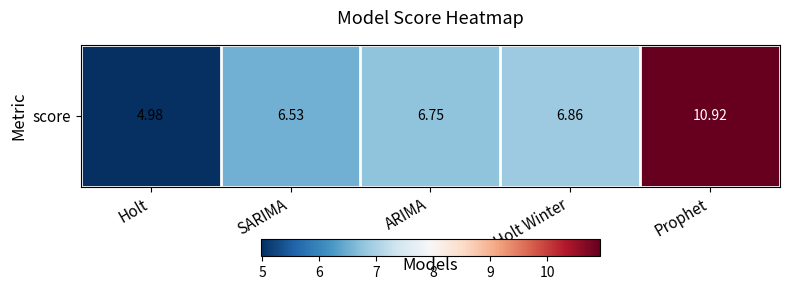

True or false: the data shows 6.8 at ARIMA.

True